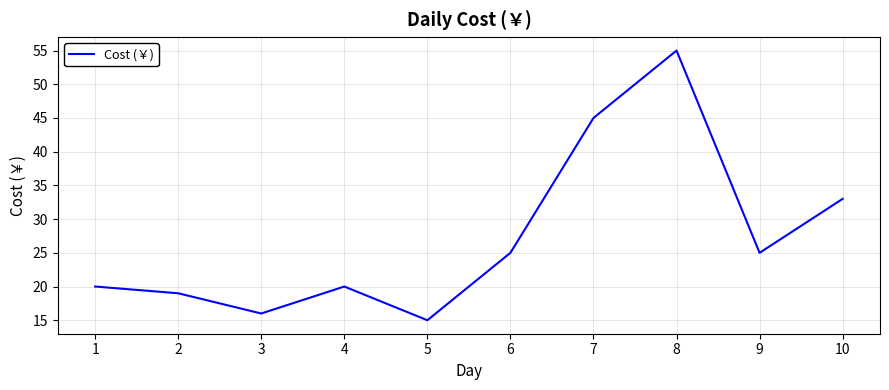

How many interior local valleys (lower than both neighbors) does the data have?

3